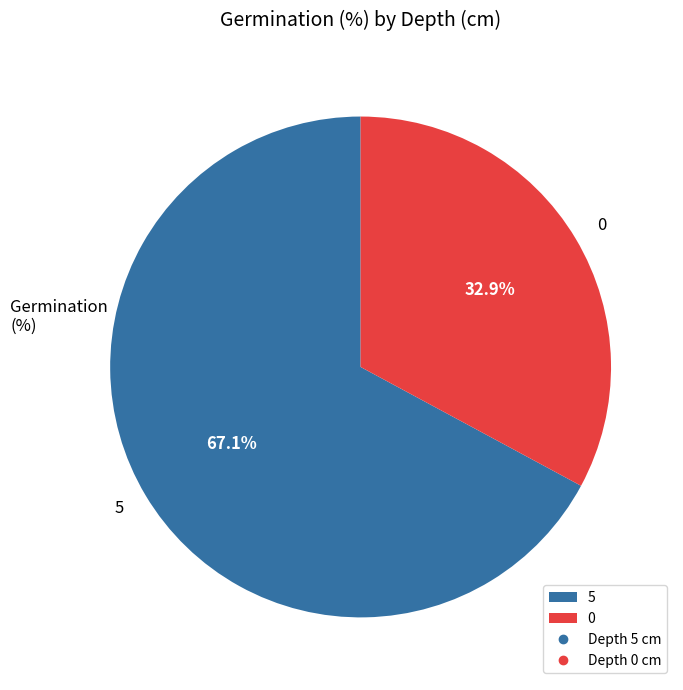

What percentage is the 5 slice, to the nearest percent?

67%